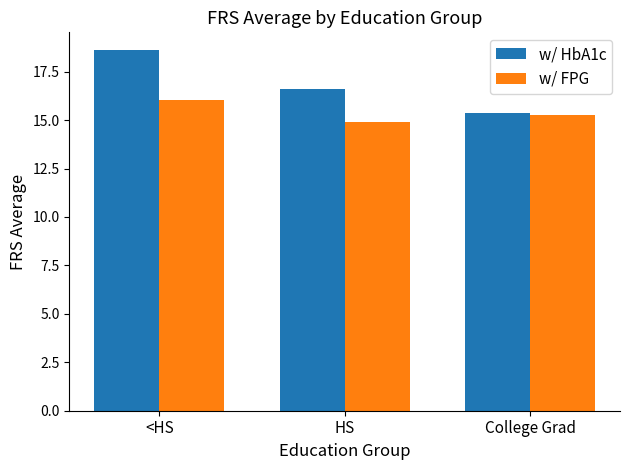

What is the label of the 2nd bar from the right?

HS